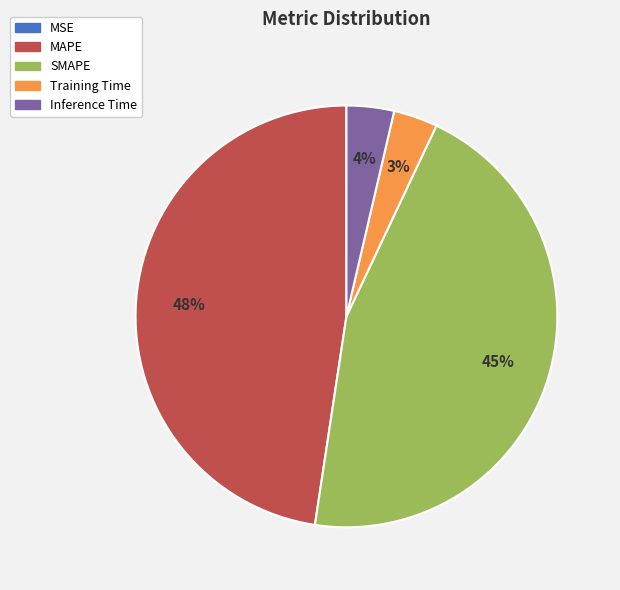

Is Training Time the majority of the pie?

No